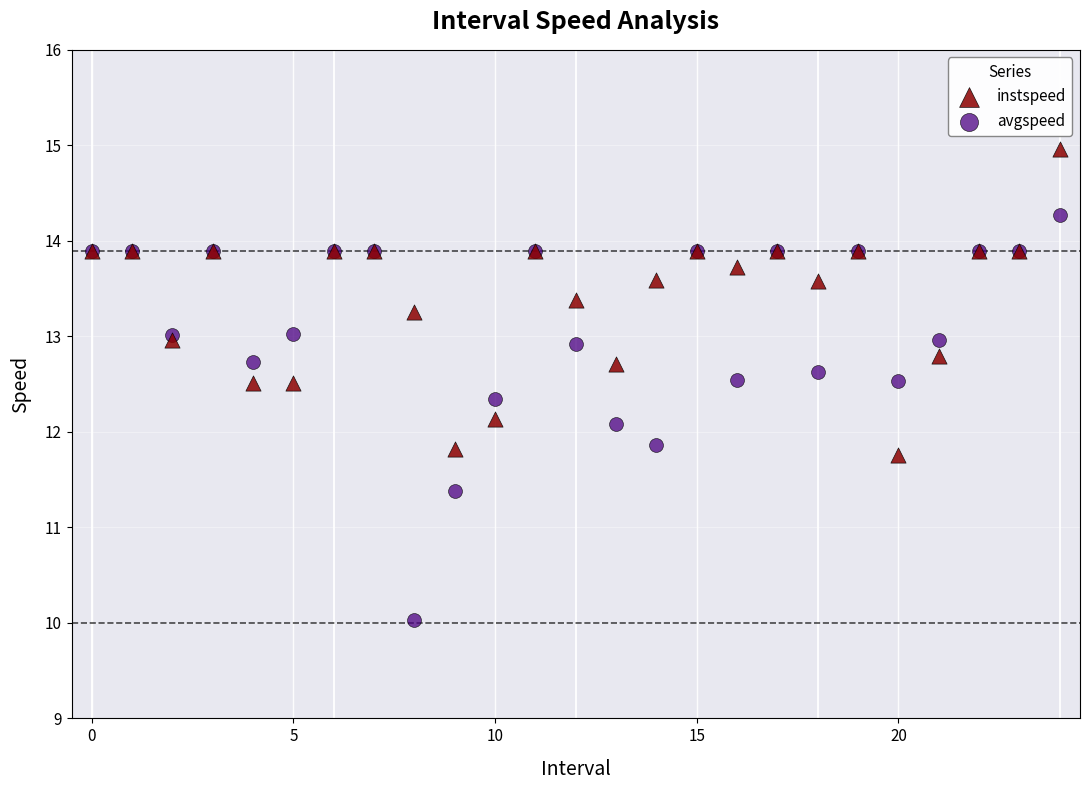

Which series has the widest spread of Y values?

avgspeed